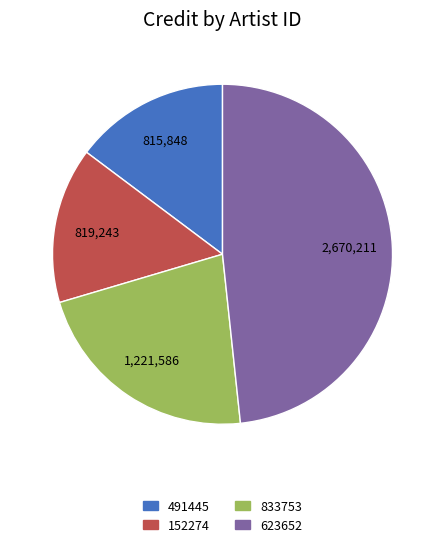

Which category has the biggest portion of the pie?

623652